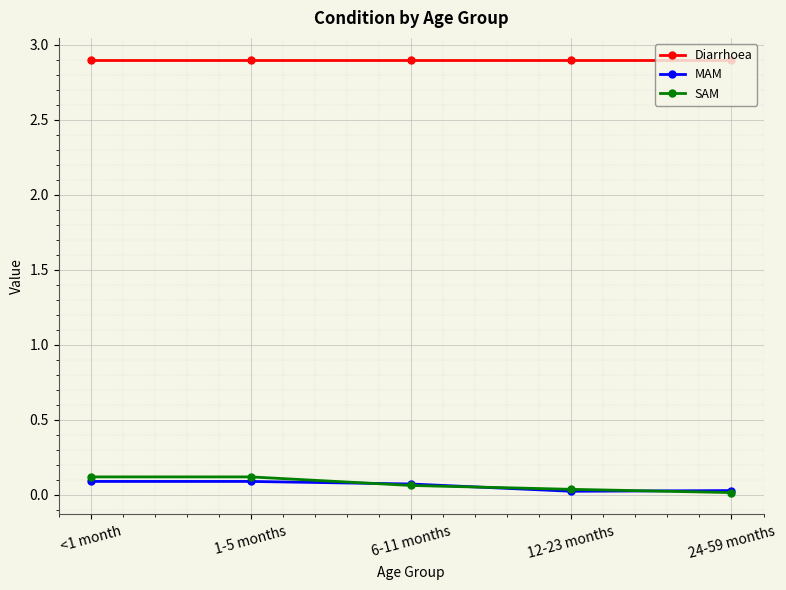

Does the chart have visible grid lines?

Yes